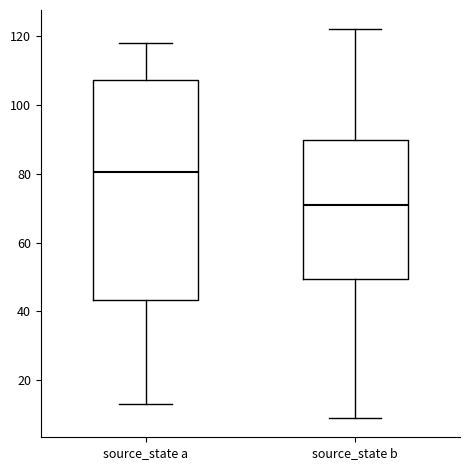

Comparing the boxes themselves (not the whiskers), which one is the tallest?

source_state a